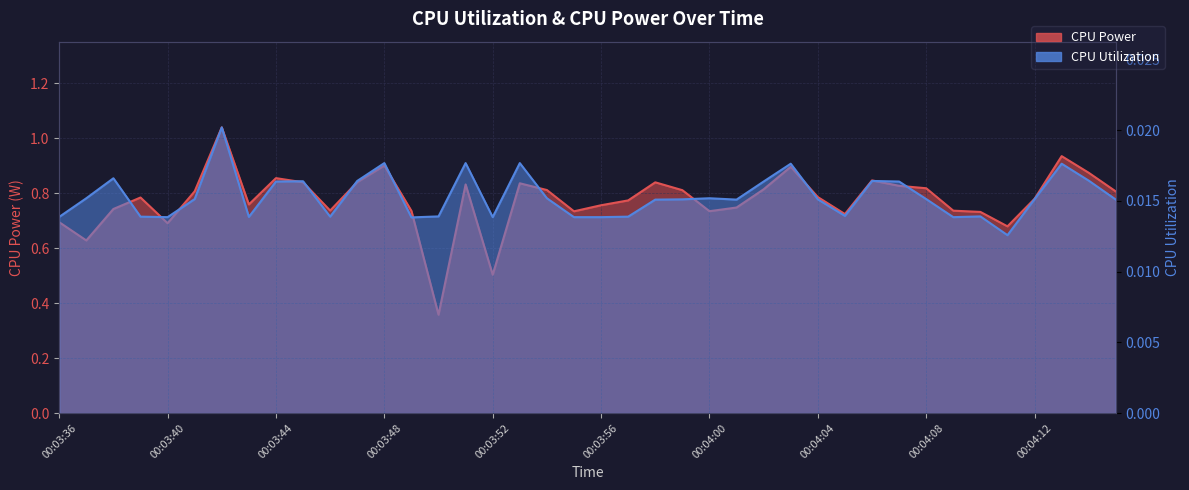

Reading left to right, what are all the values shown in this chart?

CPU Power: 00:03:36=0.7	00:03:37=0.6	00:03:38=0.7	00:03:39=0.8	00:03:40=0.7	00:03:41=0.8	00:03:42=1.0	00:03:43=0.8	00:03:44=0.9	00:03:45=0.8	00:03:46=0.7	00:03:47=0.8	00:03:48=0.9	00:03:49=0.7	00:03:50=0.4	00:03:51=0.8	00:03:52=0.5	00:03:53=0.8	00:03:54=0.8	00:03:55=0.7	00:03:56=0.8	00:03:57=0.8	00:03:58=0.8	00:03:59=0.8	00:04:00=0.7	00:04:01=0.7	00:04:02=0.8	00:04:03=0.9	00:04:04=0.8	00:04:05=0.7	00:04:06=0.8	00:04:07=0.8	00:04:08=0.8	00:04:09=0.7	00:04:10=0.7	00:04:11=0.7	00:04:12=0.8	00:04:13=0.9	00:04:14=0.9	00:04:15=0.8
CPU Utilization: 00:03:36=0.0	00:03:37=0.0	00:03:38=0.0	00:03:39=0.0	00:03:40=0.0	00:03:41=0.0	00:03:42=0.0	00:03:43=0.0	00:03:44=0.0	00:03:45=0.0	00:03:46=0.0	00:03:47=0.0	00:03:48=0.0	00:03:49=0.0	00:03:50=0.0	00:03:51=0.0	00:03:52=0.0	00:03:53=0.0	00:03:54=0.0	00:03:55=0.0	00:03:56=0.0	00:03:57=0.0	00:03:58=0.0	00:03:59=0.0	00:04:00=0.0	00:04:01=0.0	00:04:02=0.0	00:04:03=0.0	00:04:04=0.0	00:04:05=0.0	00:04:06=0.0	00:04:07=0.0	00:04:08=0.0	00:04:09=0.0	00:04:10=0.0	00:04:11=0.0	00:04:12=0.0	00:04:13=0.0	00:04:14=0.0	00:04:15=0.0